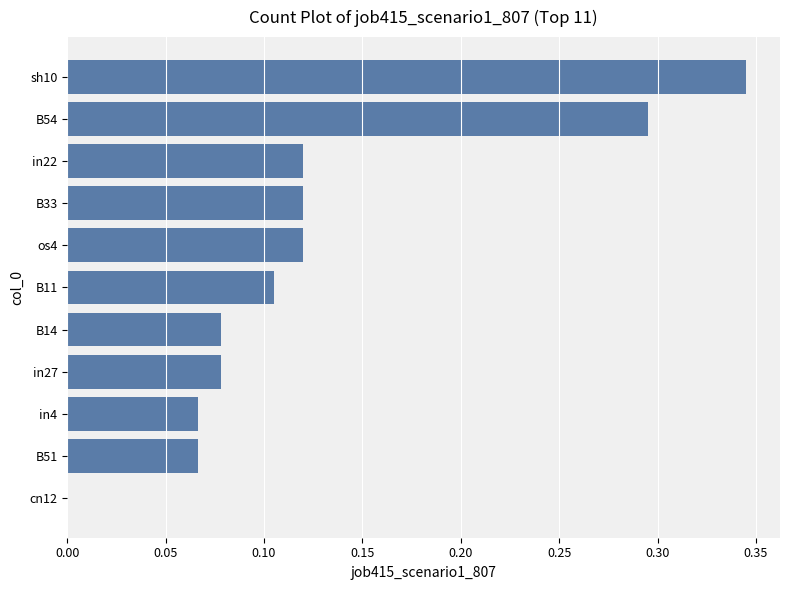

What is the sum of the values at sh10 and B11?

0.4